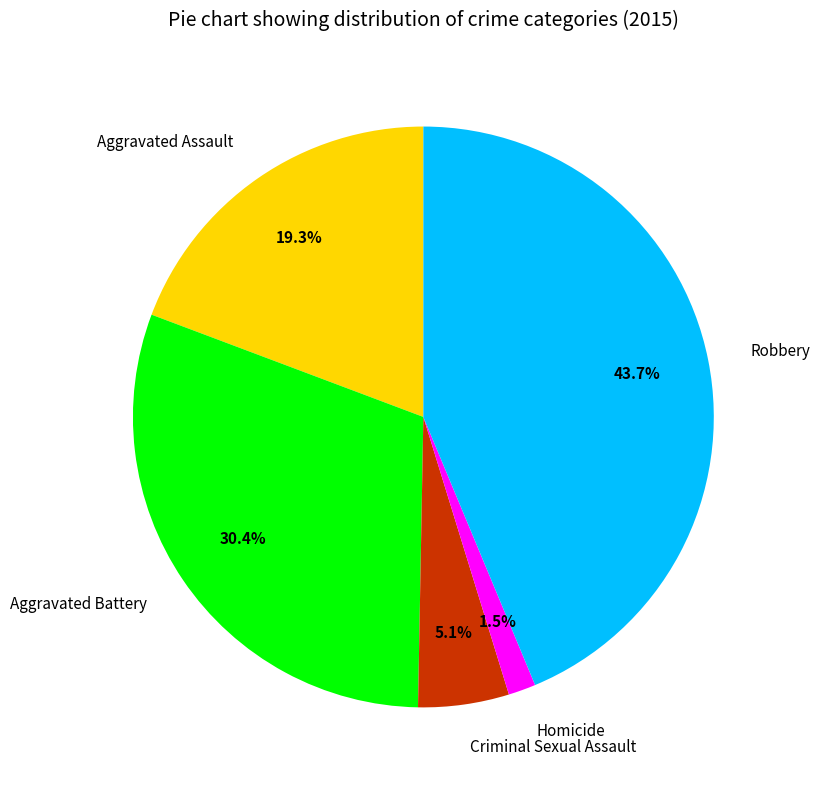

Is it true that Aggravated Assault is 6% of the pie?

False